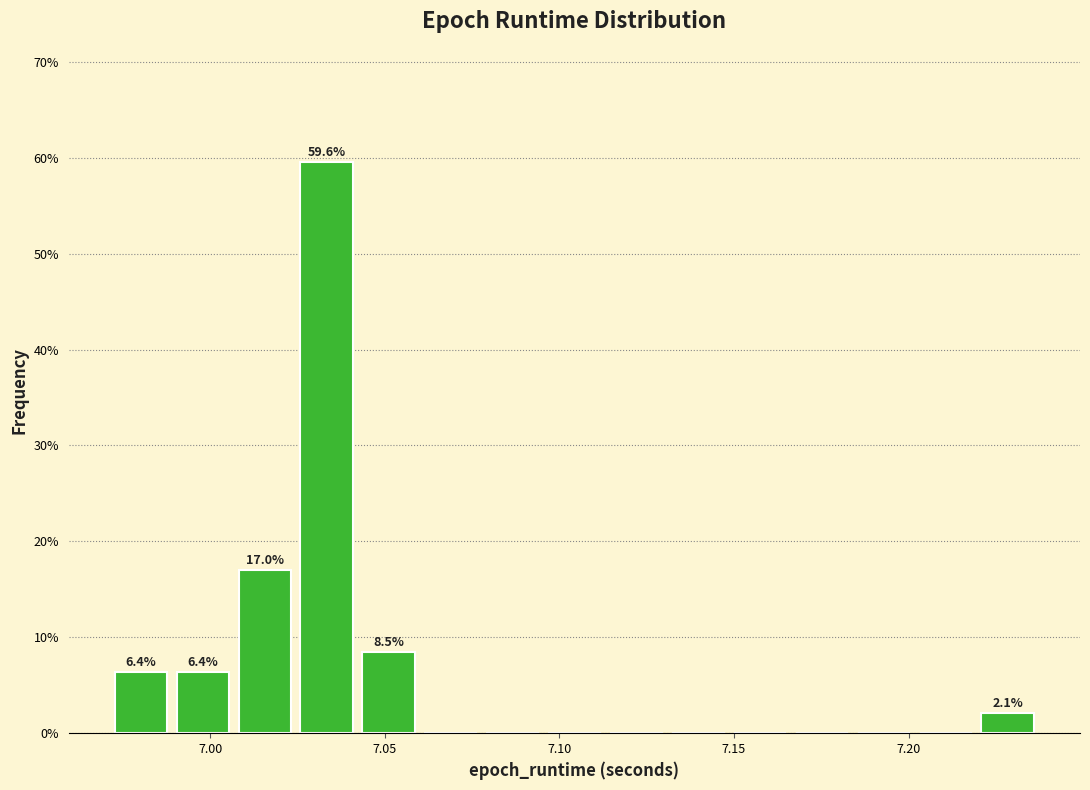

Read against the x-axis, roughly where is the centre of the tallest bar?

7.035